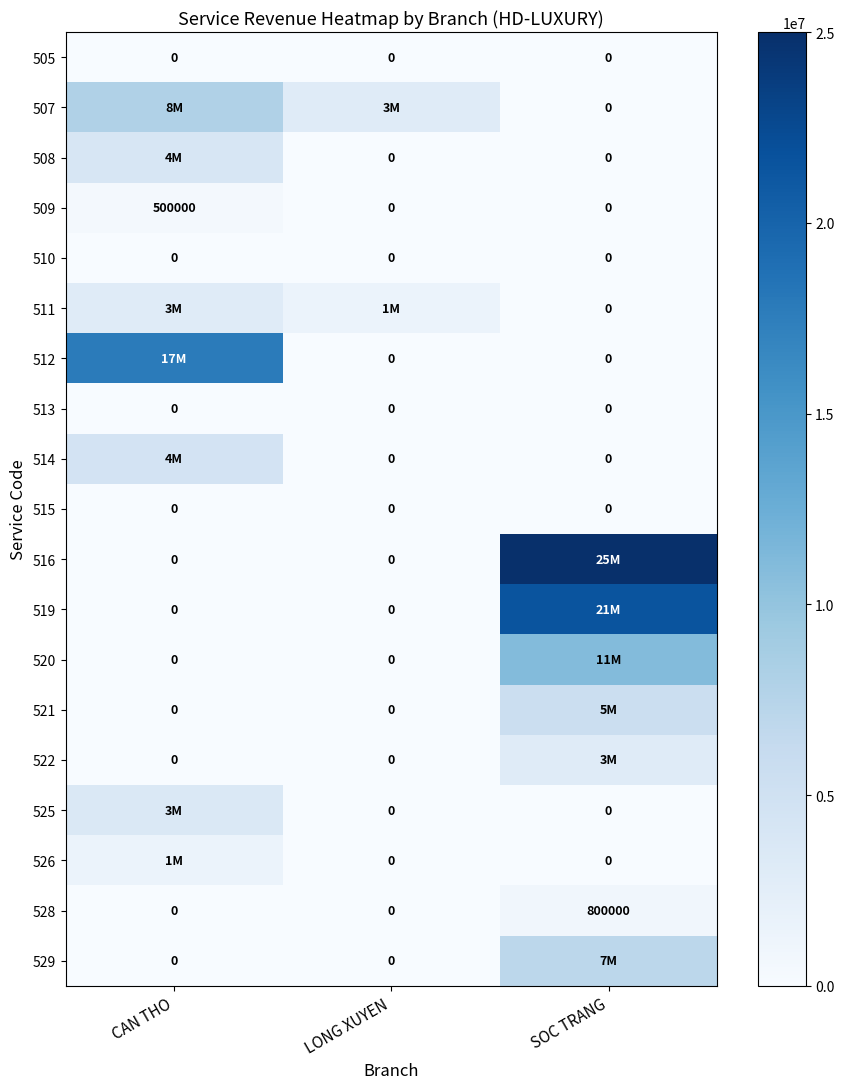

What is the total value across all series at LONG XUYEN?

4500000